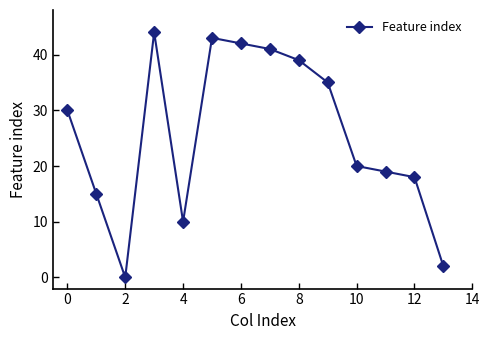

What is the value of the 1st point from the left?

30